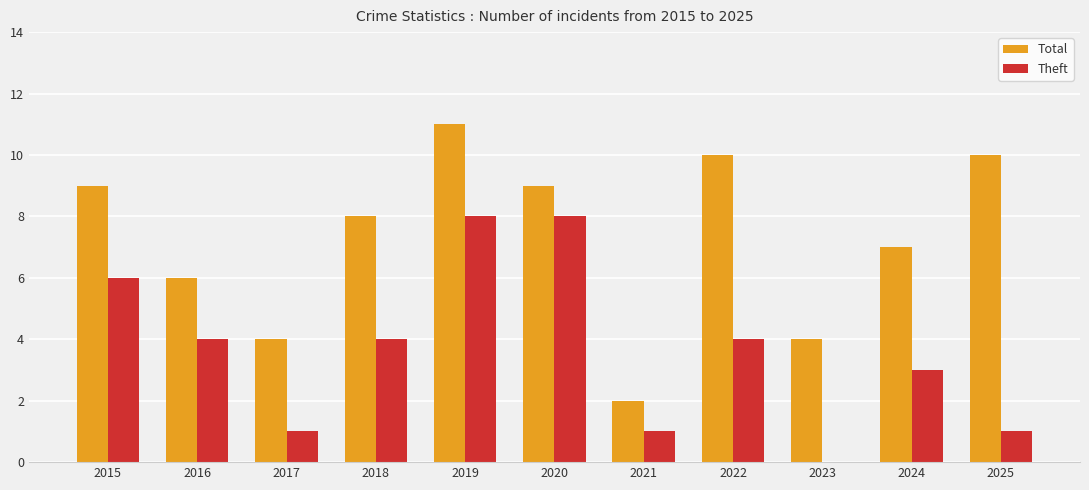

Is the value of Theft at 2017 greater than the value of Total at 2016?

No